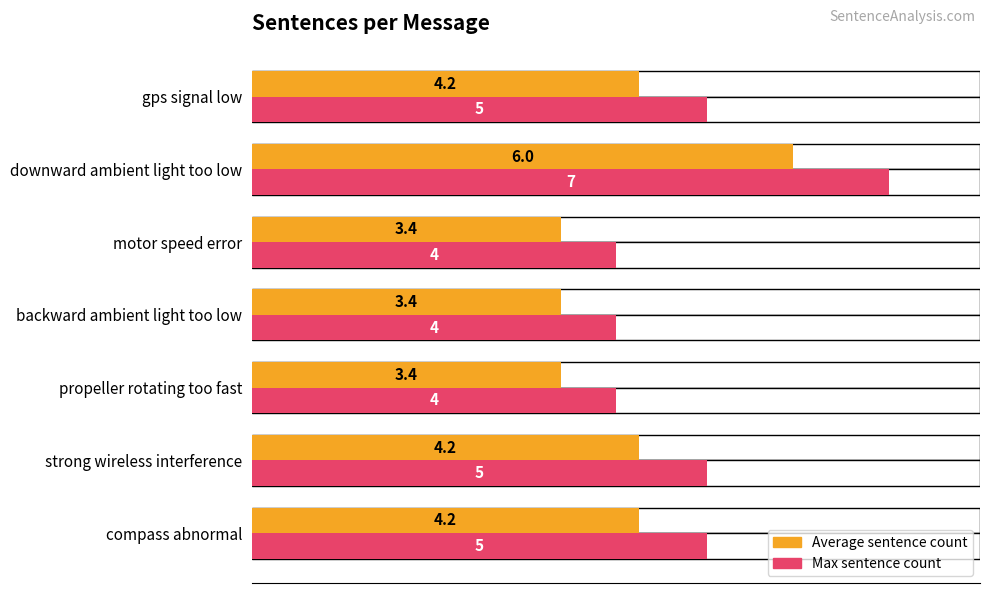

Does the chart contain stacked bars?

No